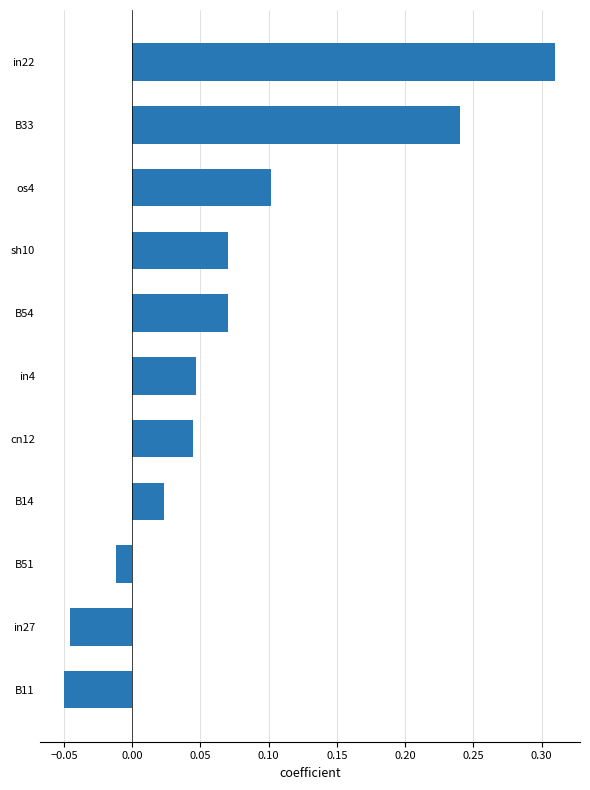

Between os4 and cn12, which is larger?

os4